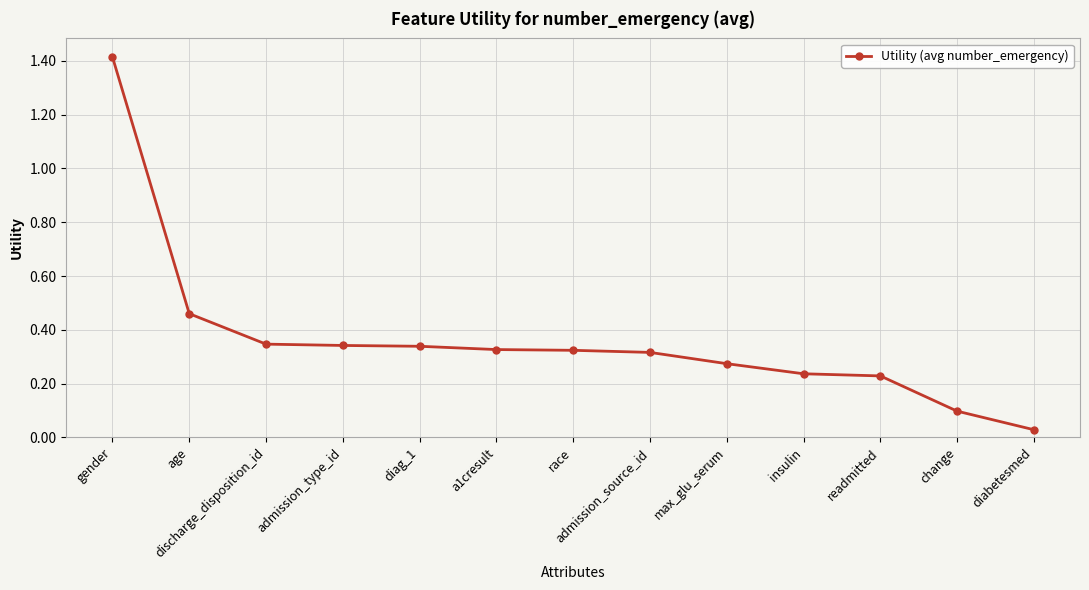

How many lines are shown in the chart?

1